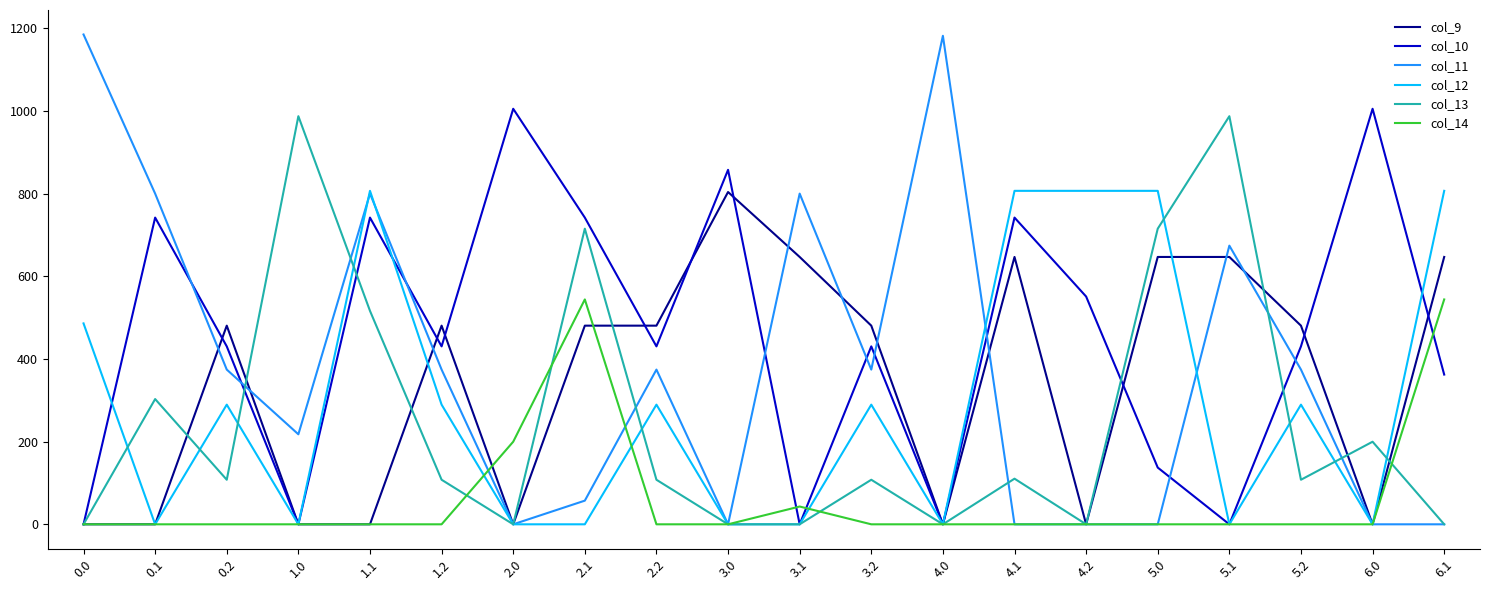

True or false: col_11 has more than 0 interior local peaks.

True